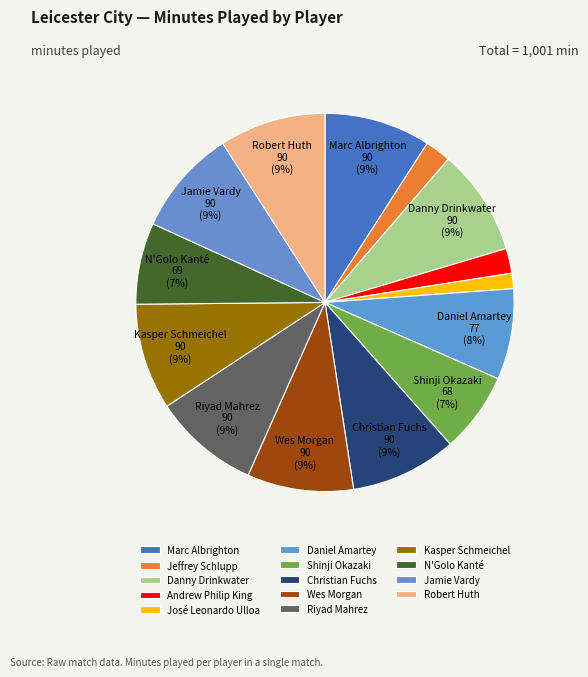

Between Christian Fuchs and Jamie Vardy, which is larger?

Christian Fuchs